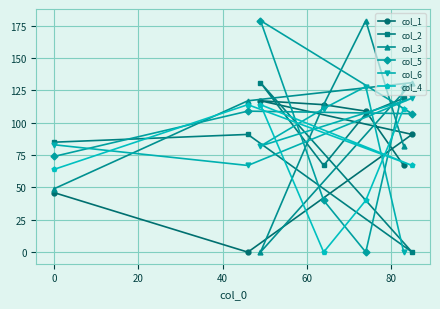

Count the number of data series in this chart.

6